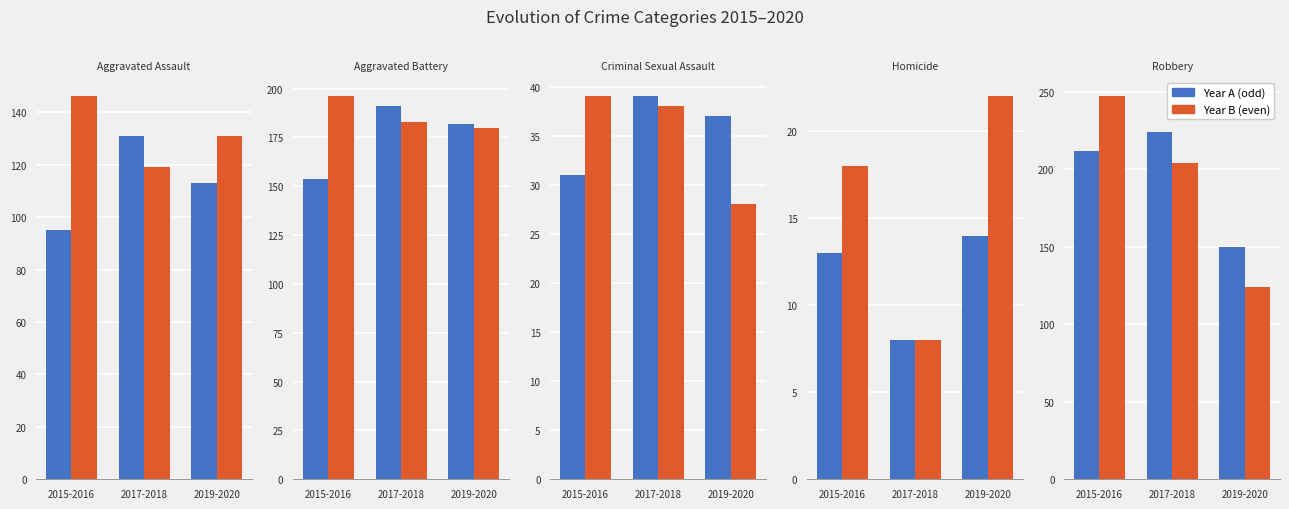

What is the label of the 1st bar from the right?

2019-2020